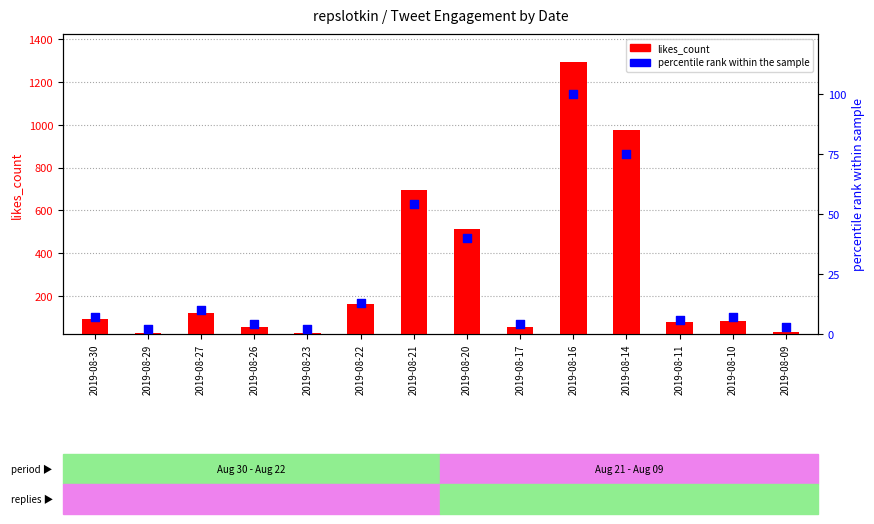

At how many categories does at least one series exceed 375?

4